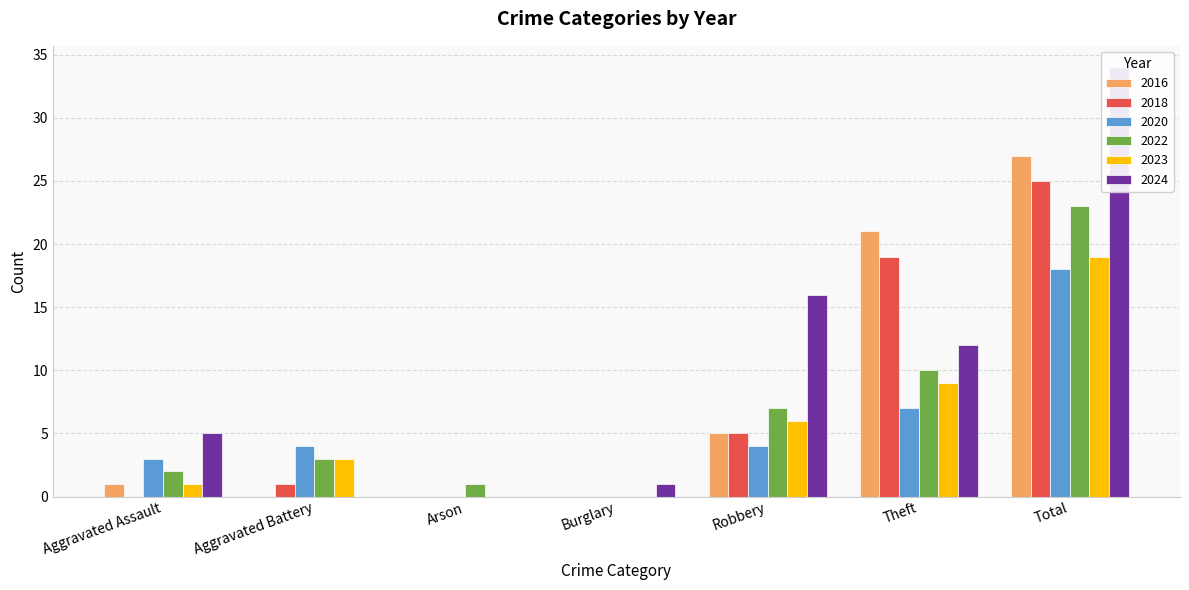

The 2023 series shows 3 at Aggravated Battery. True or false?

True